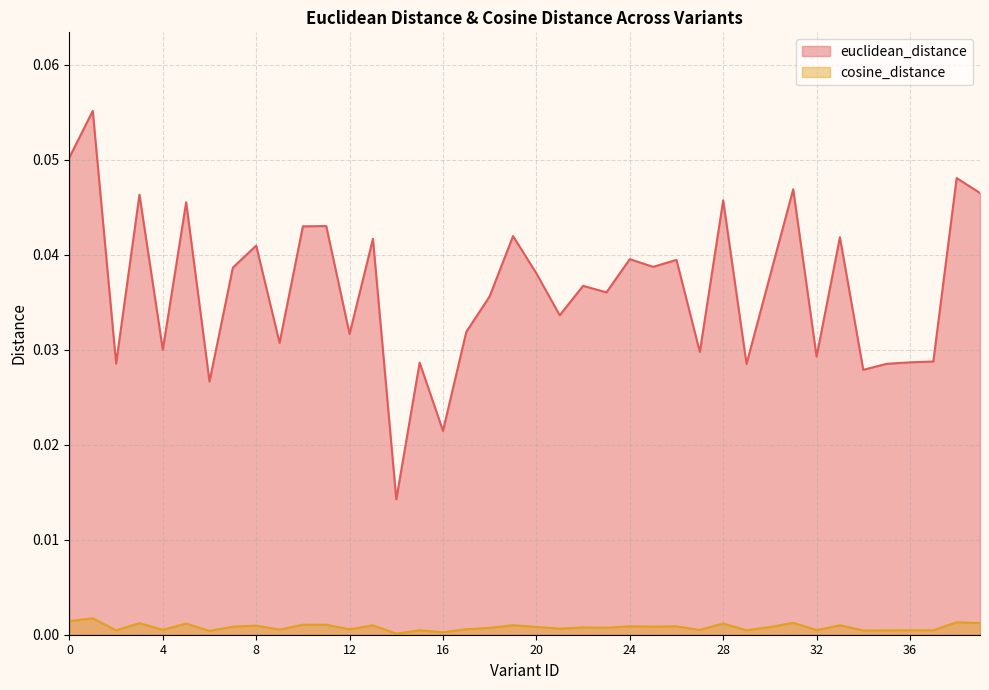

What is the highest value of the euclidean_distance series?

0.1